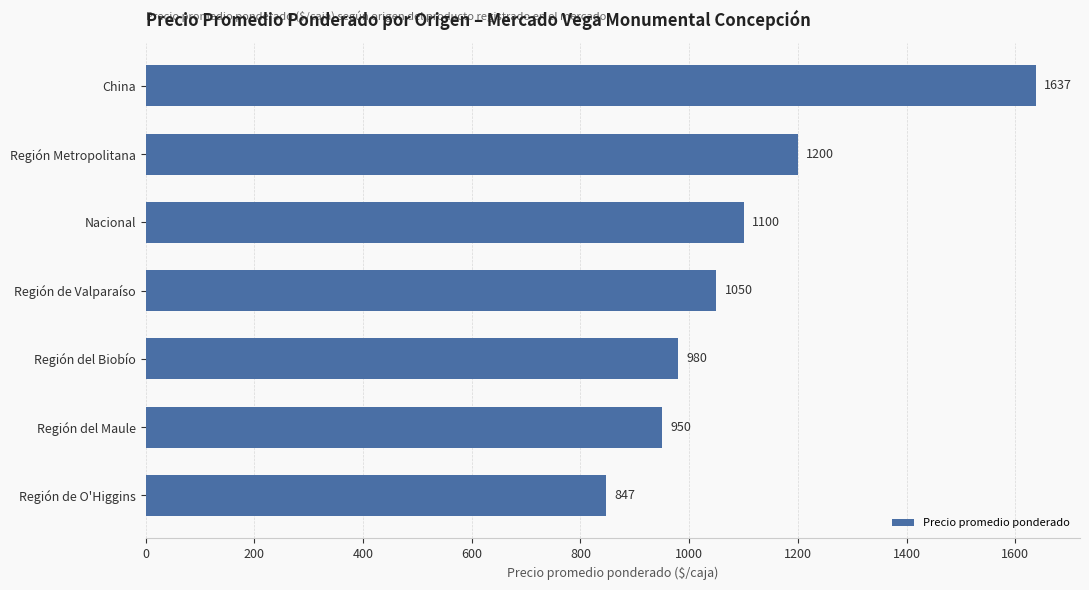

What is the difference between the second highest and second lowest values?

250